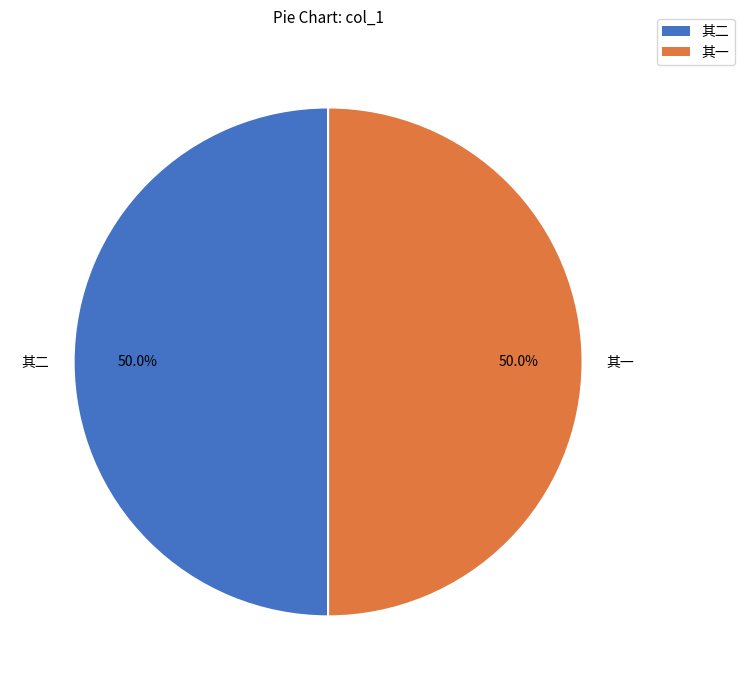

How many slices are in this pie chart?

2